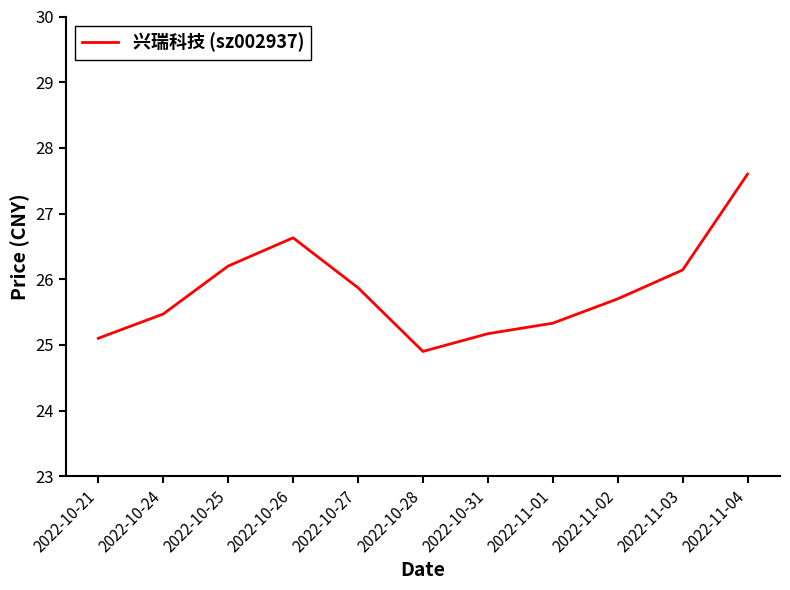

How many lines are shown in the chart?

1